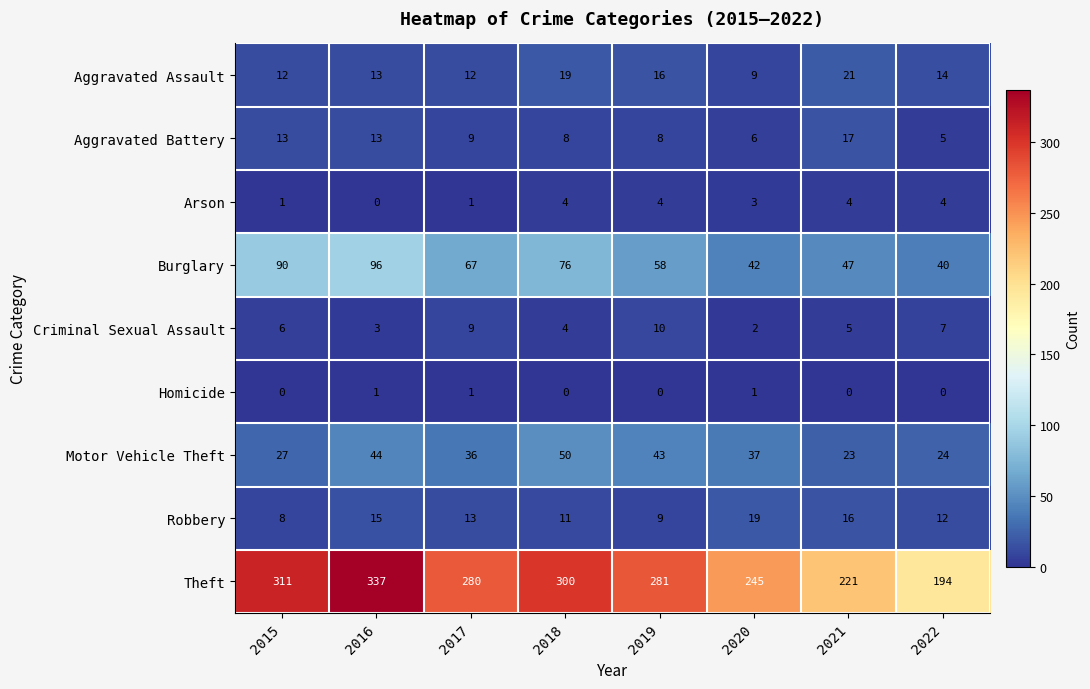

At which category is the sum across all series the highest?

2016